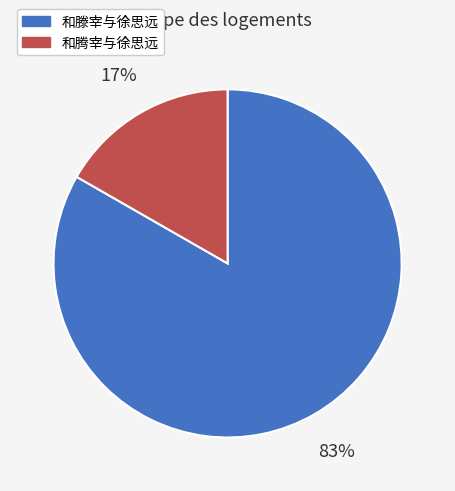

To the nearest percent, what portion does 和滕宰与徐思远 represent?

83%